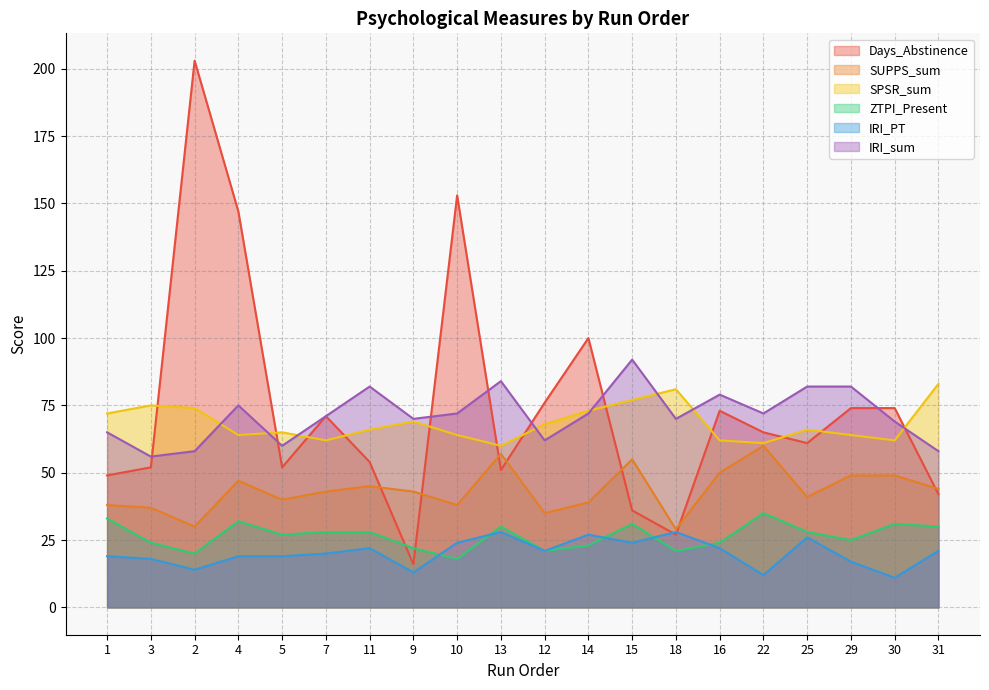

After their last crossing, which series has the higher values: ZTPI_Present or Days_Abstinence?

Days_Abstinence